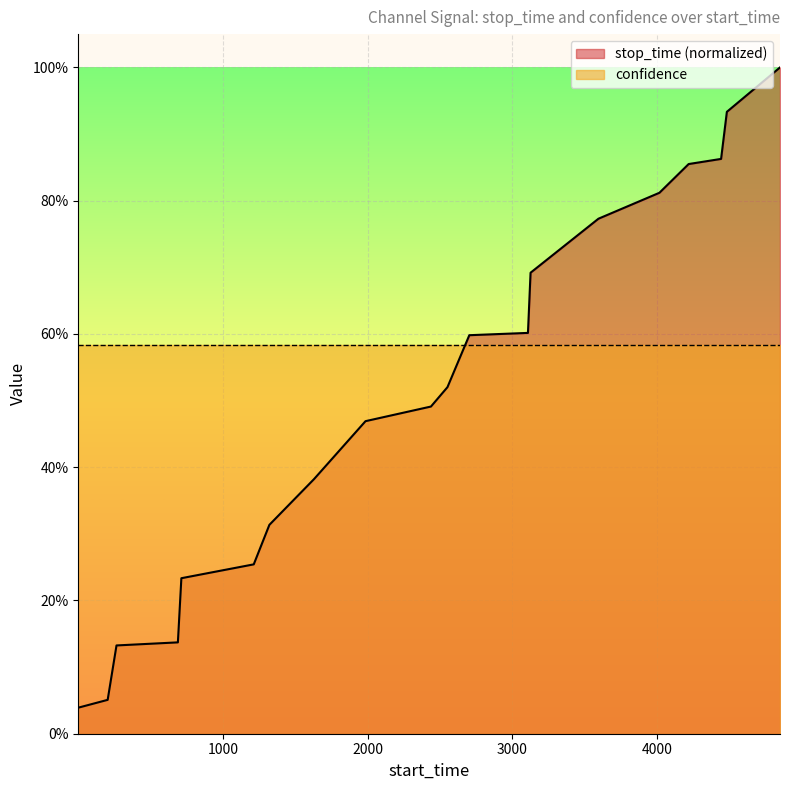

What is the average value?

0.5